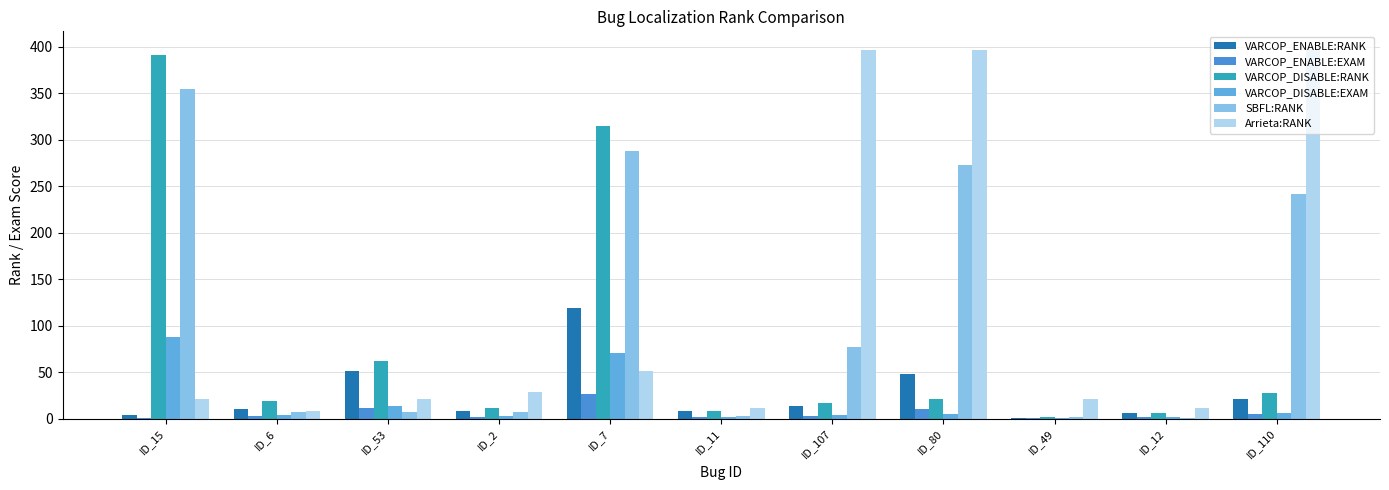

Does the chart contain stacked bars?

No